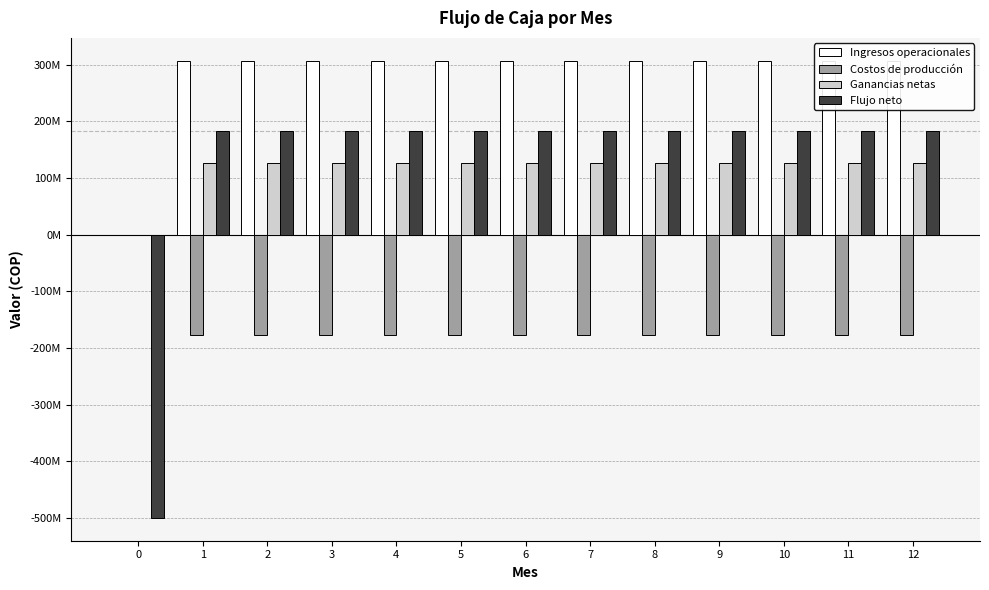

Rank the series at 8 from highest to lowest value.

Ingresos operacionales, Flujo neto, Ganancias netas, Costos de producción